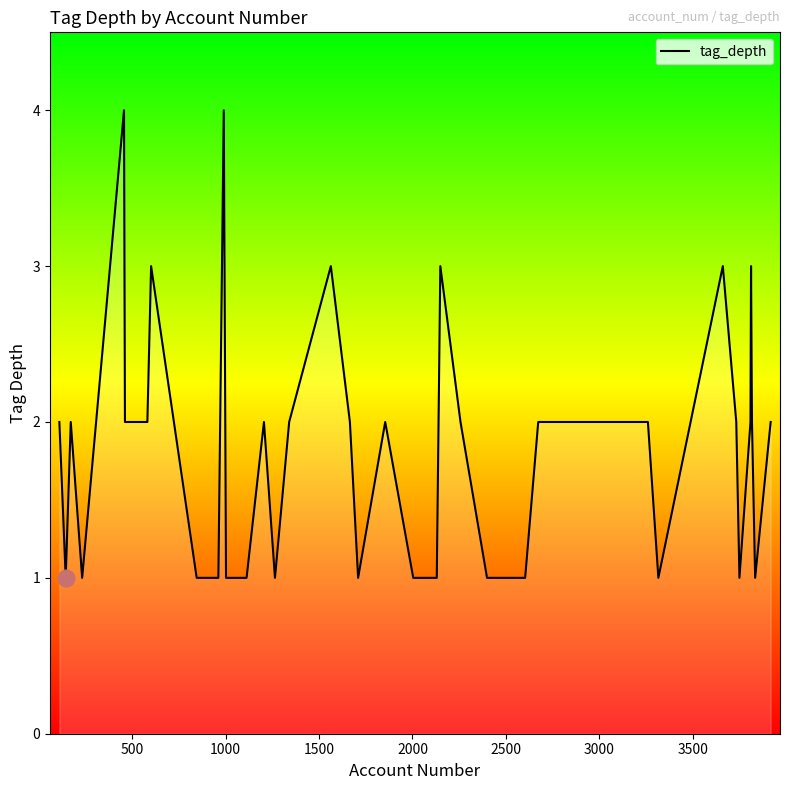

What is the maximum value shown in the chart?

4